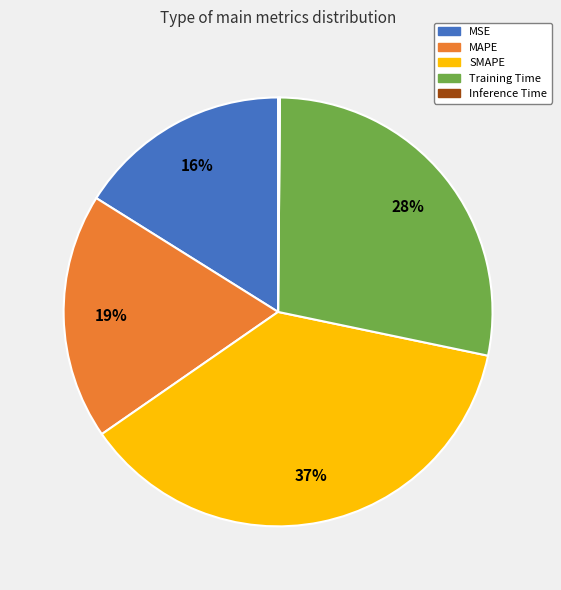

To the nearest percent, what percentage of the pie is Training Time?

28%